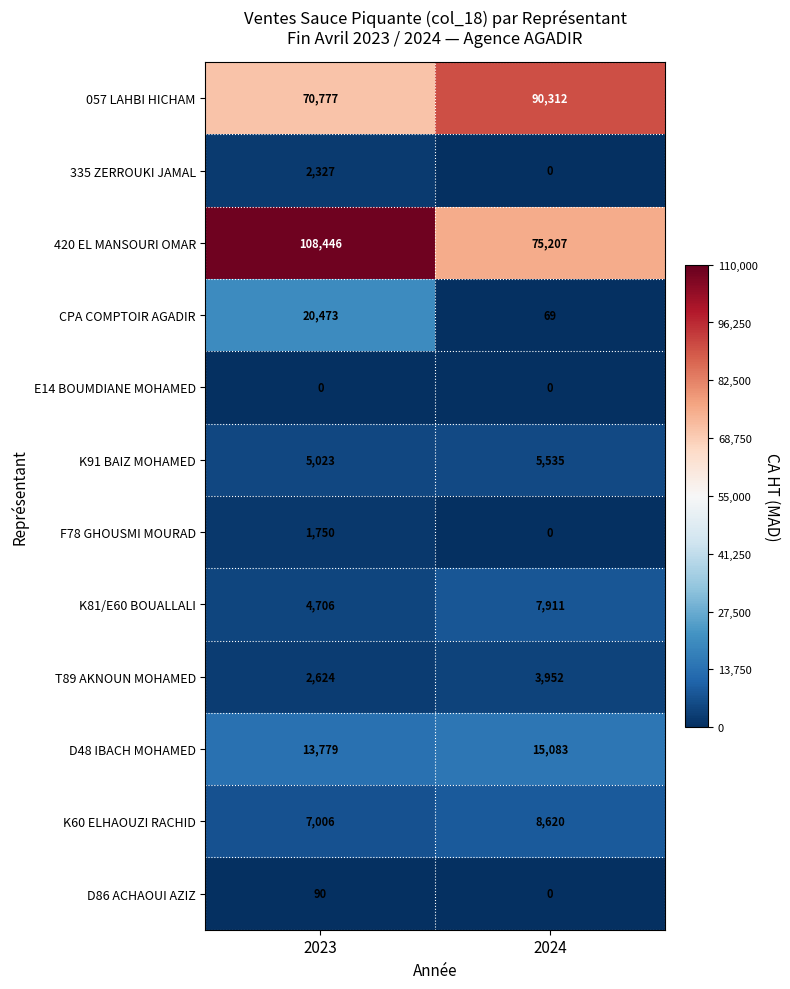

How many categories are shown in the chart?

2